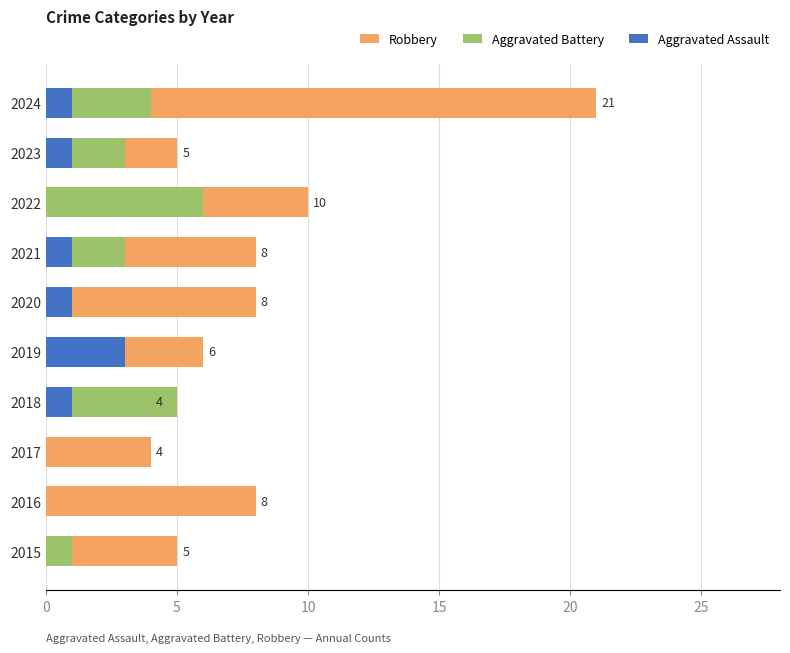

At how many categories does at least one series exceed 14?

1